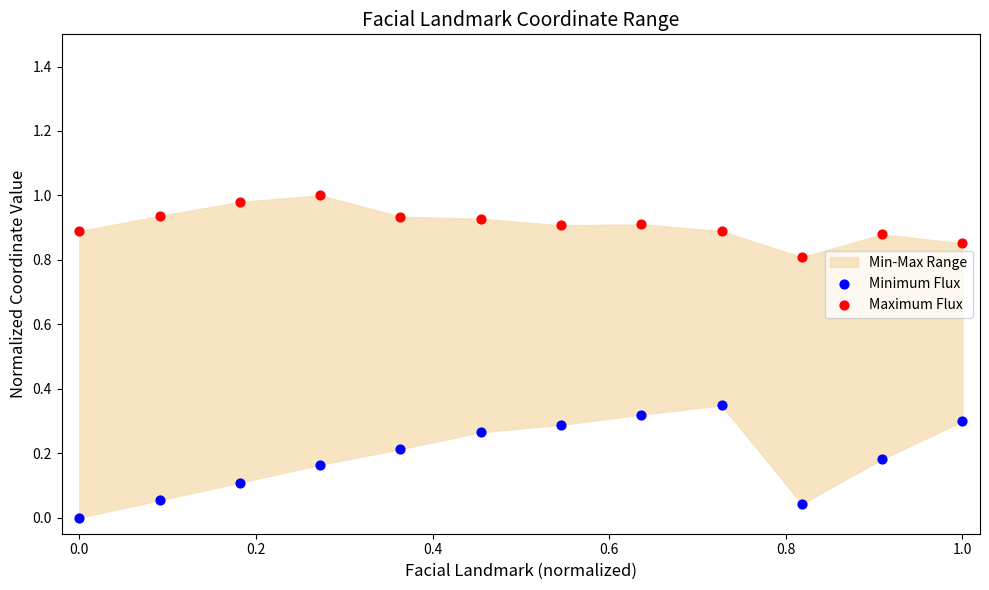

Which series has the widest spread of Y values?

Minimum Flux